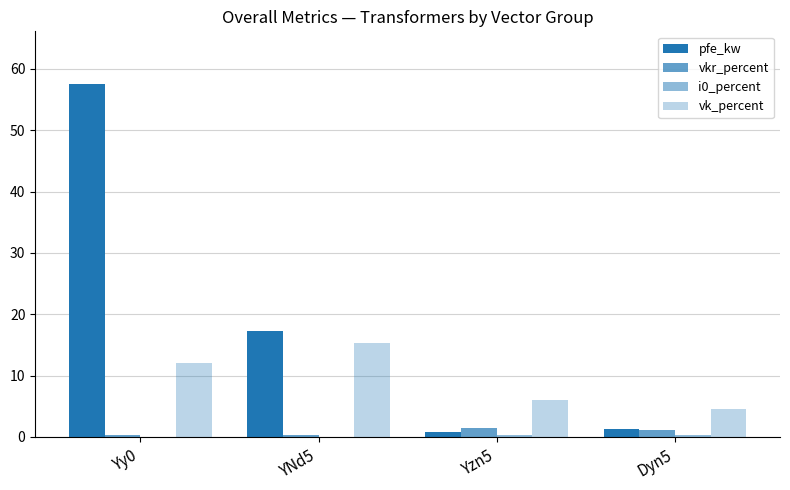

What is the value of the pfe_kw bar at the 4th from the left?

1.3